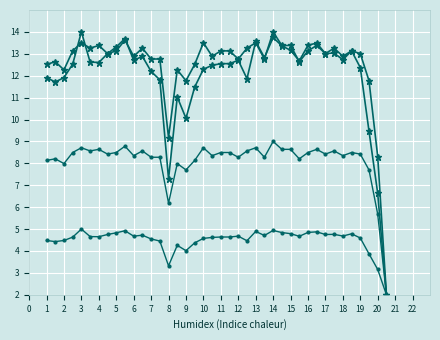

Count the number of categories in the chart.

40